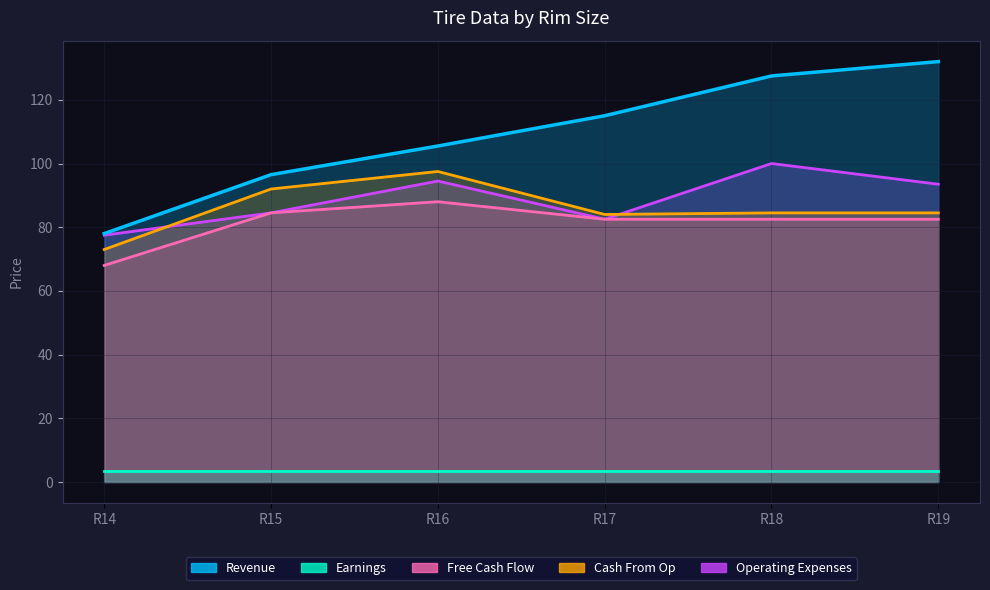

Which series has the largest total across all categories?

Revenue